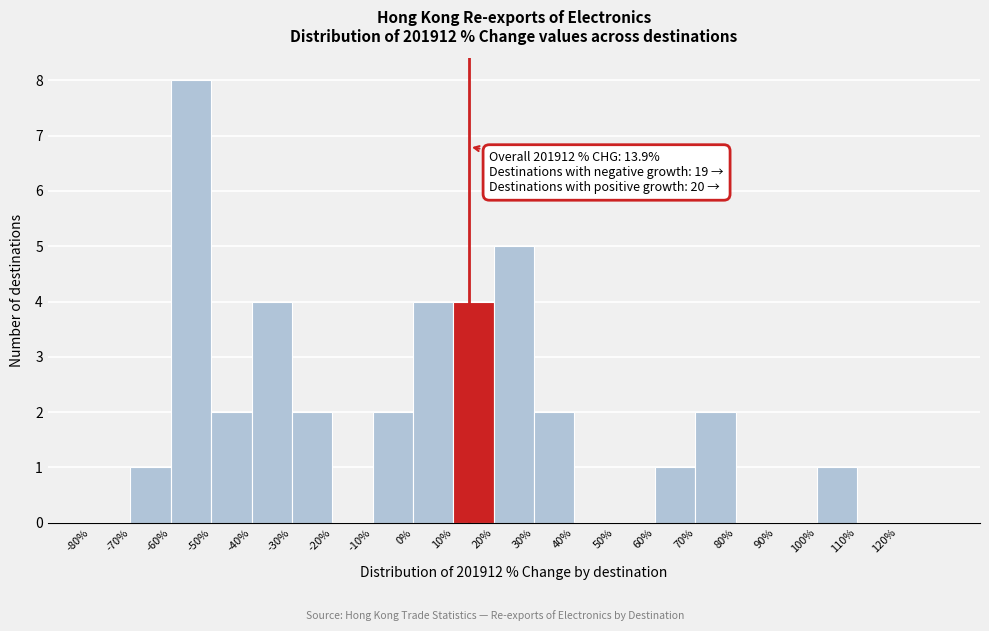

Which range on the x-axis has the tallest bar?

-60 to -50